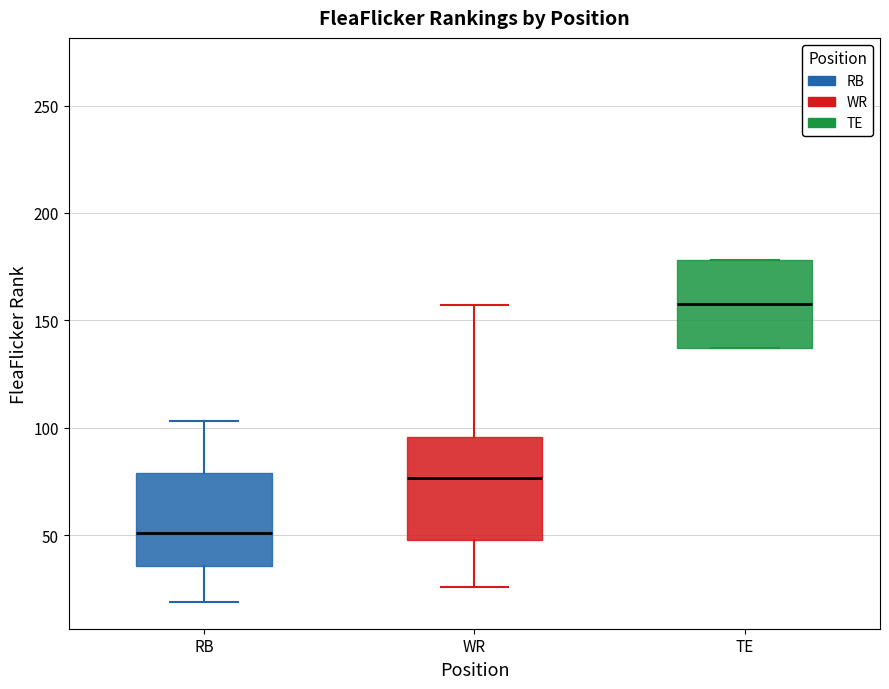

Which box's median line is the highest?

TE